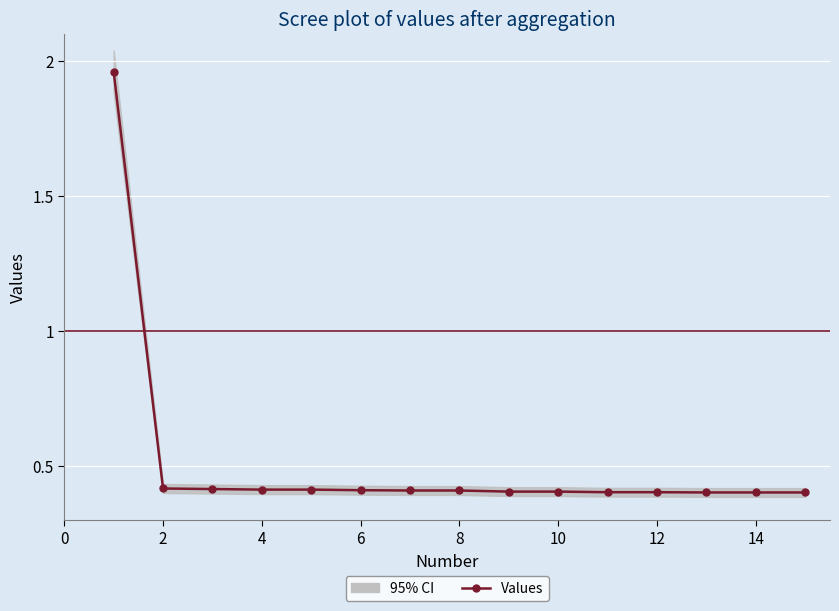

How many values are between 0 and 1?

14